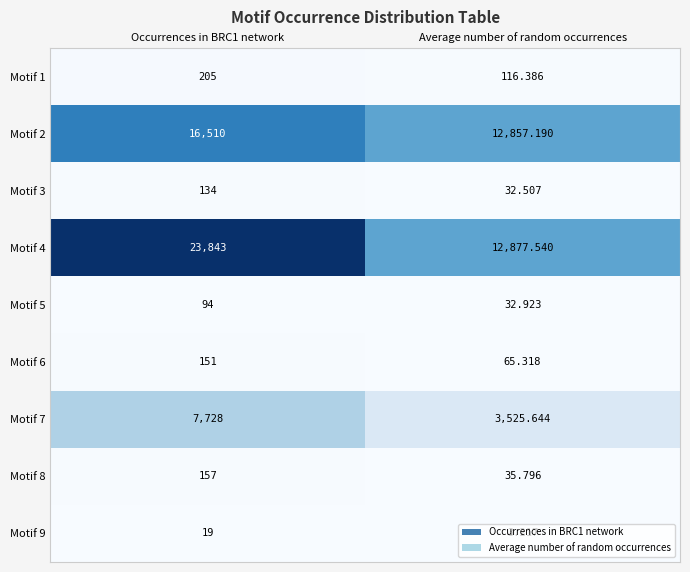

Which category has the lowest value across all series?

Average number of random occurrences